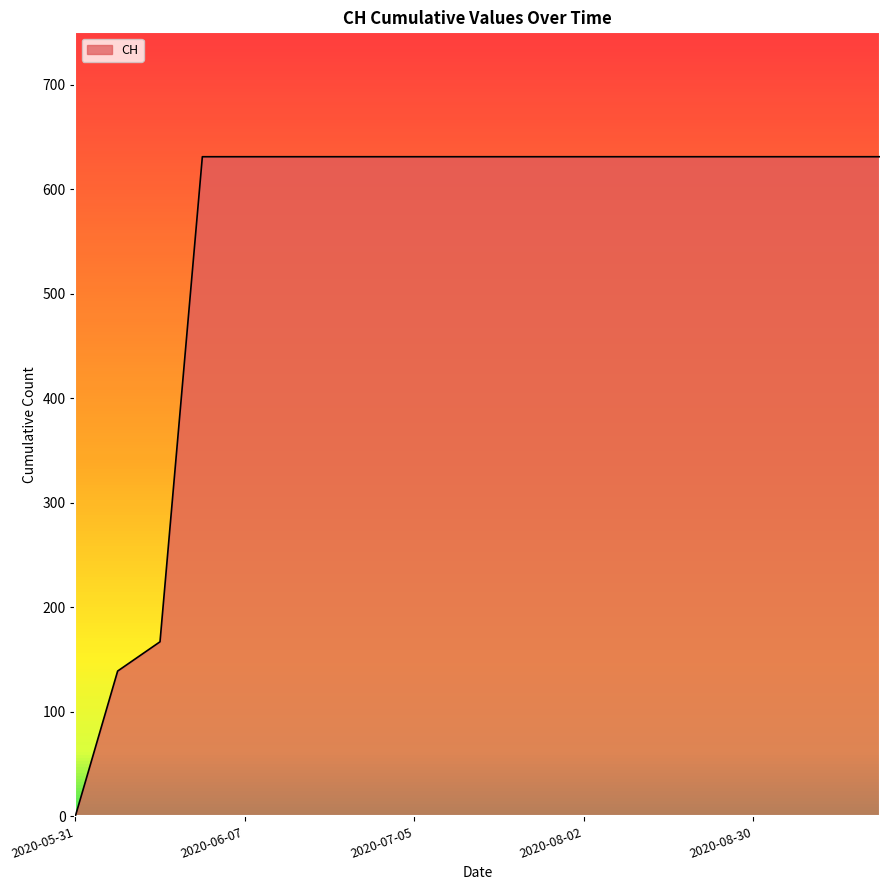

What is the maximum value shown in the chart?

631